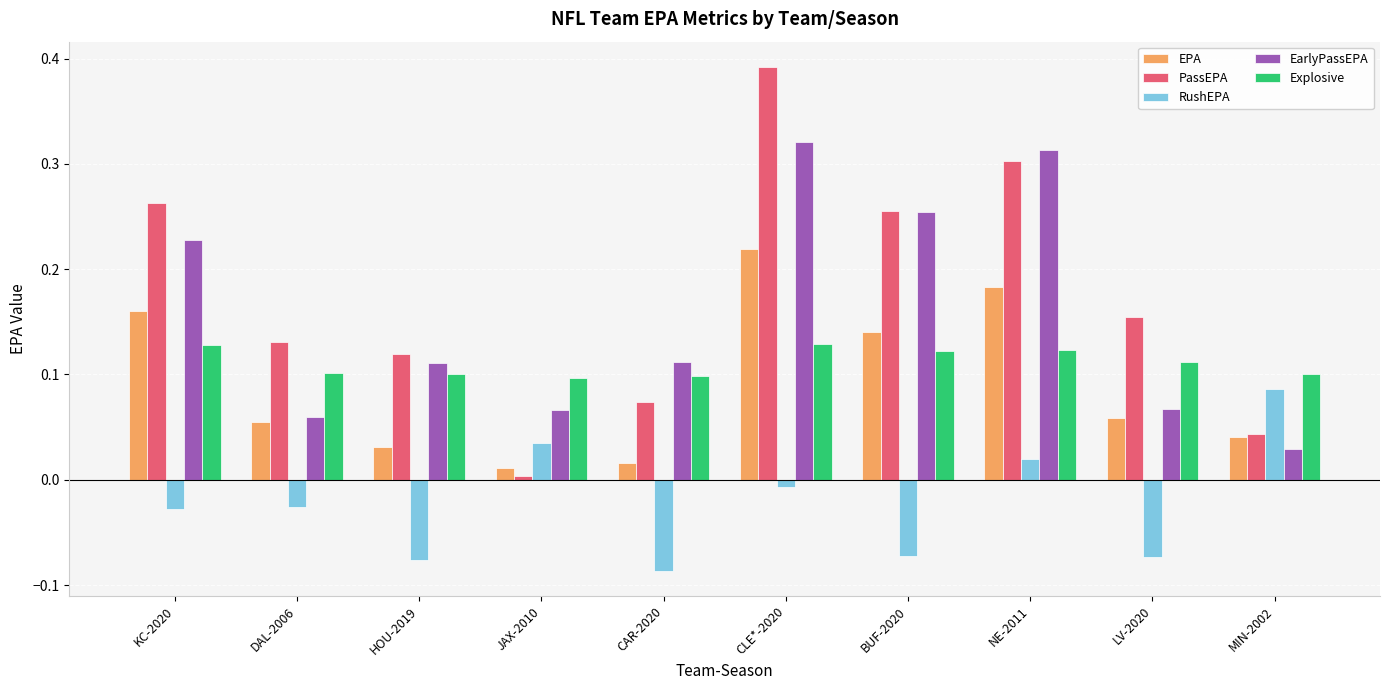

Which label corresponds to the largest value in the chart?

CLE*-2020